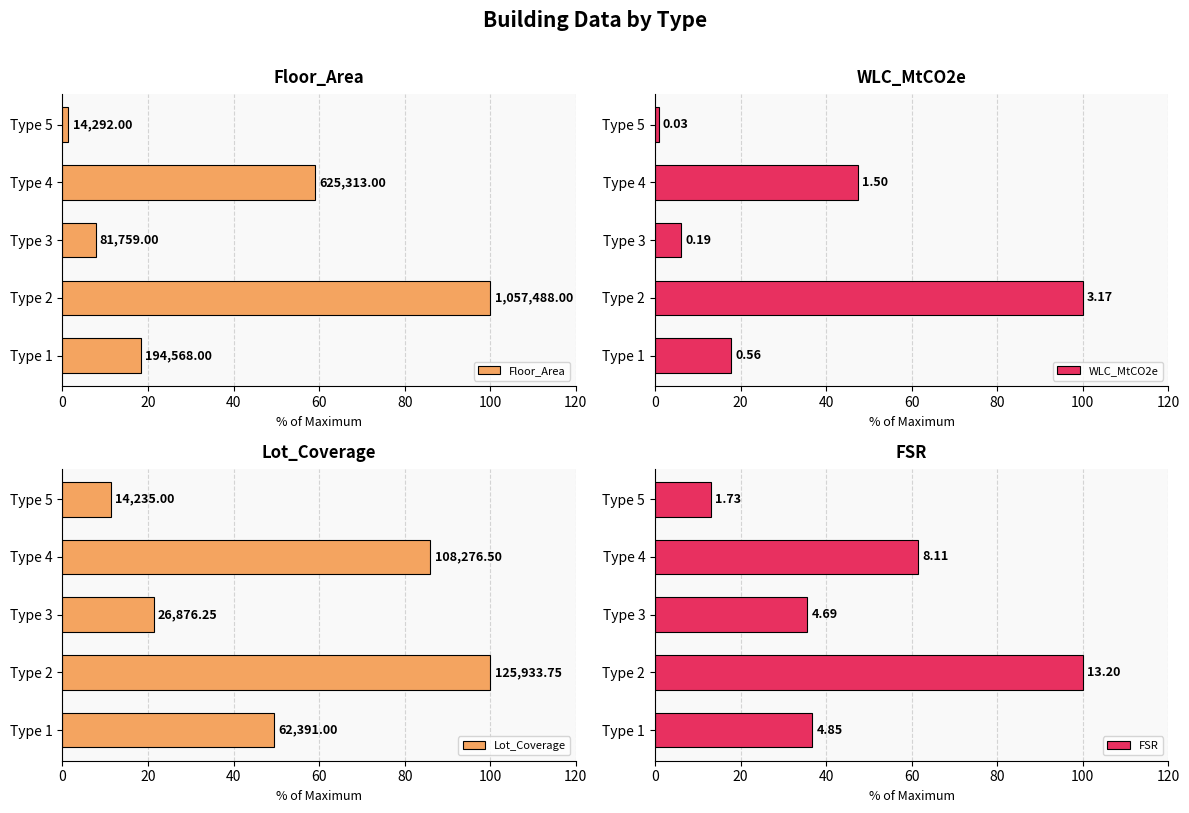

What is the difference between the highest and lowest values at Type 4?

38.6